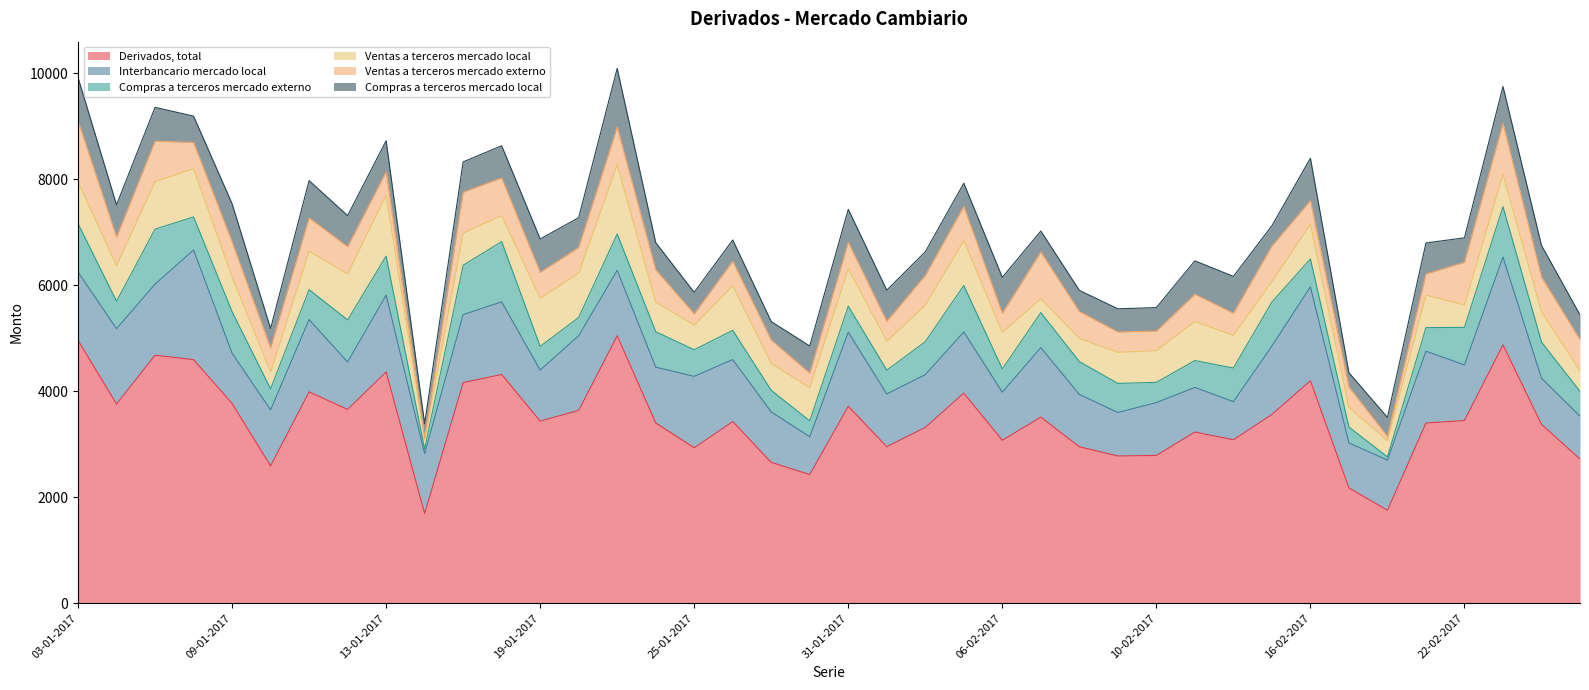

Which label corresponds to the smallest value in the chart?

16-01-2017